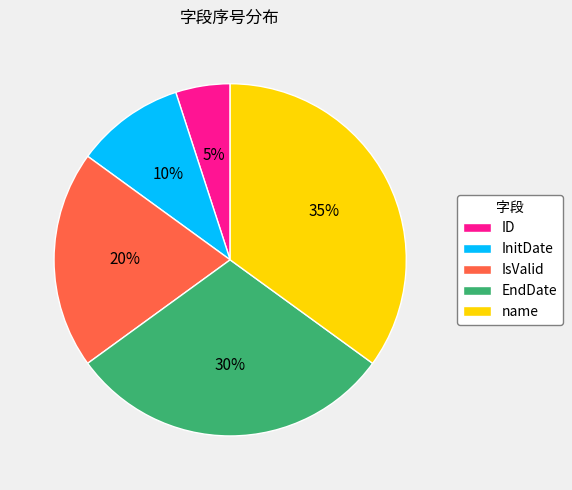

Count the number of slices in the pie.

5